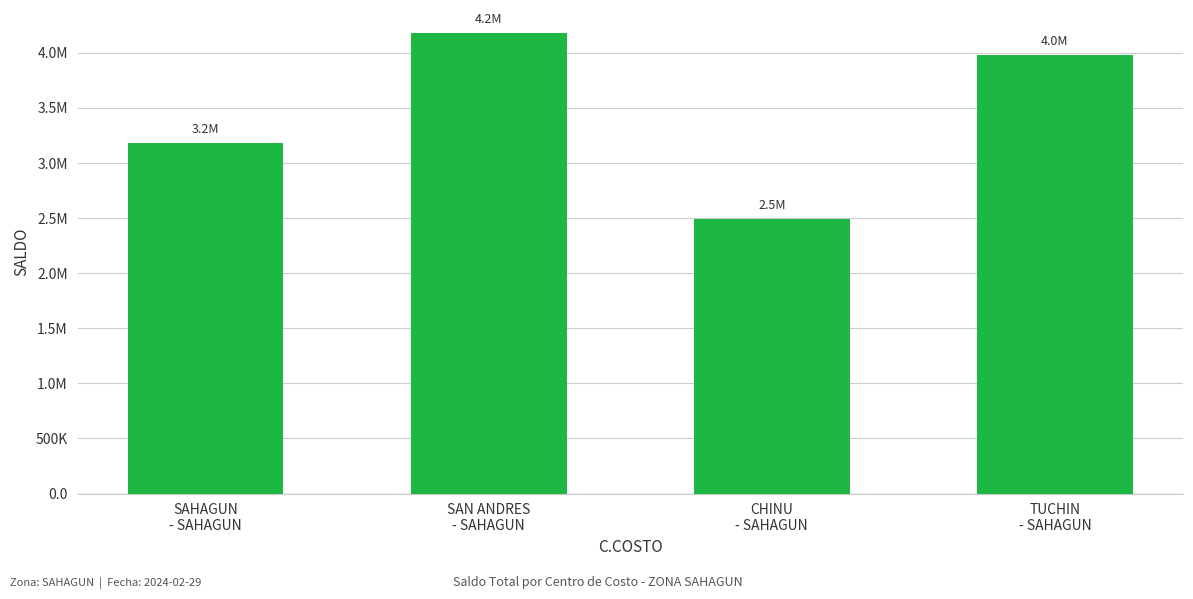

What is the change in value from SAHAGUN
- SAHAGUN to CHINU
- SAHAGUN?

-693661